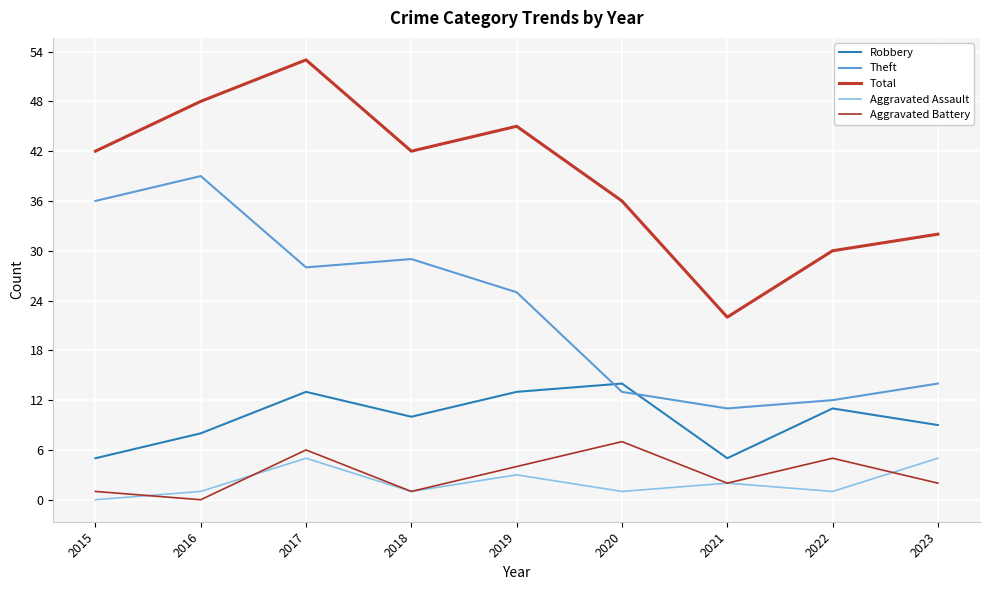

Which series changed the most between 2020 and 2021?

Total